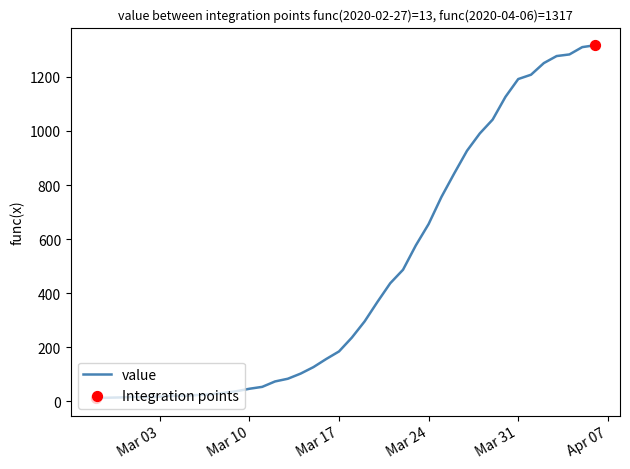

What is the maximum value shown in the chart?

1317